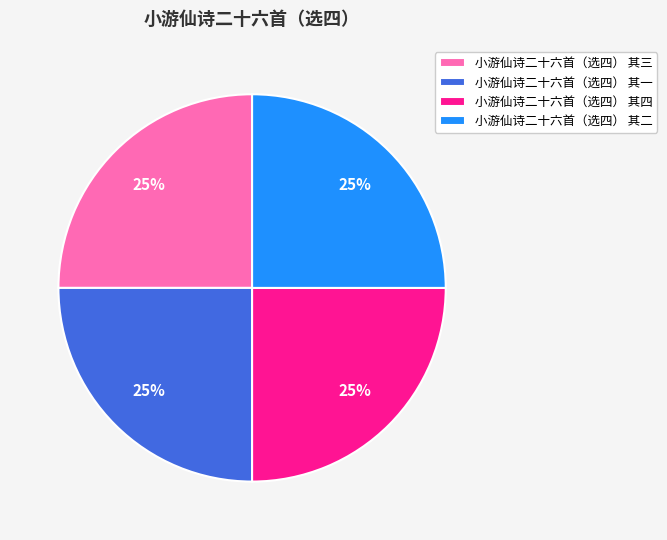

Approximately how many times larger is the value at 小游仙诗二十六首（选四） 其二 compared to 小游仙诗二十六首（选四） 其四?

1.0